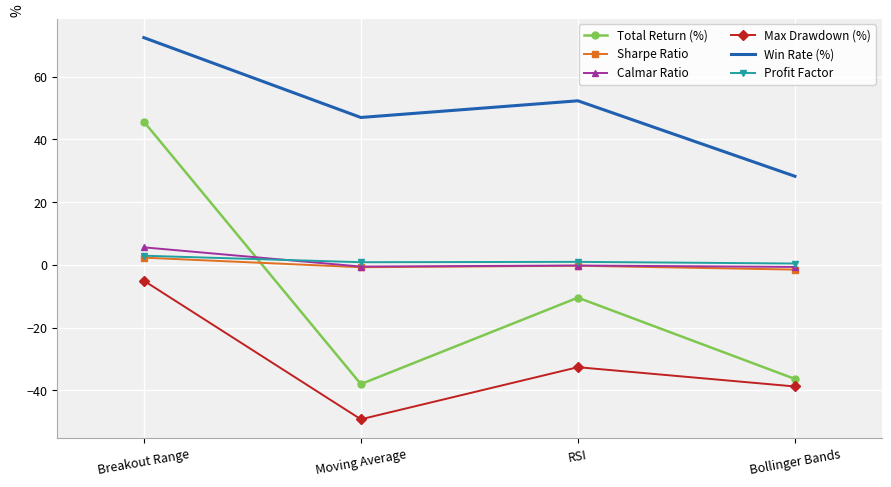

What are all the series names shown in the legend?

Total Return (%), Sharpe Ratio, Calmar Ratio, Max Drawdown (%), Win Rate (%), Profit Factor